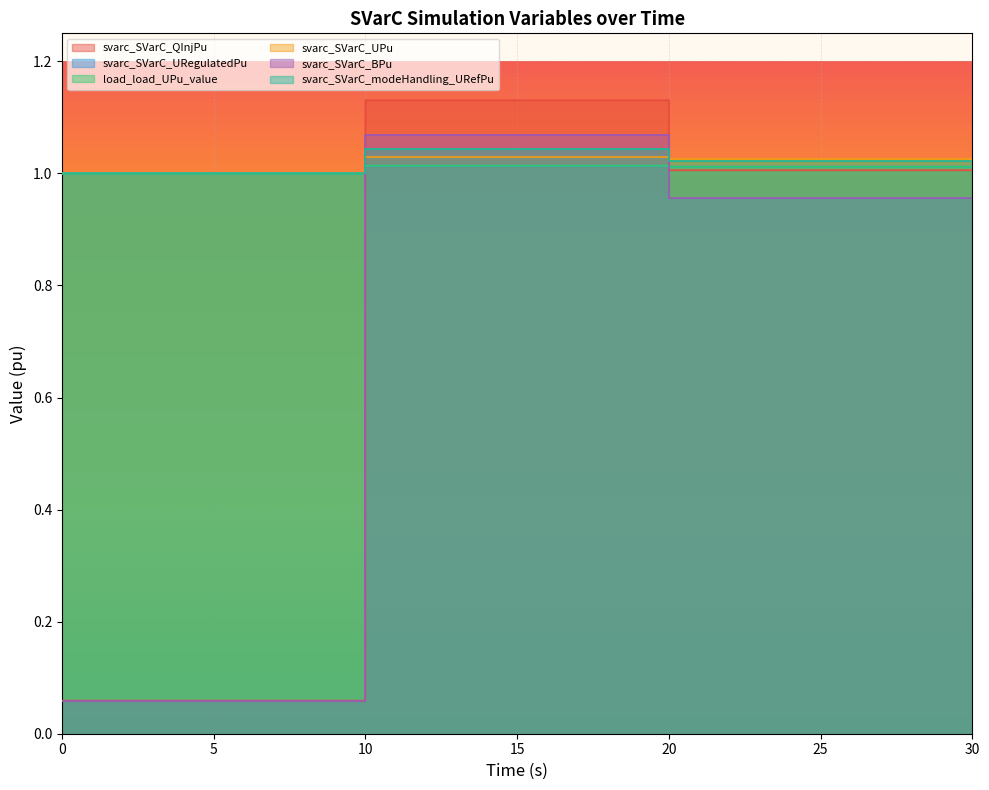

Which series changed the most between 20 and 30?

svarc_SVarC_QInjPu